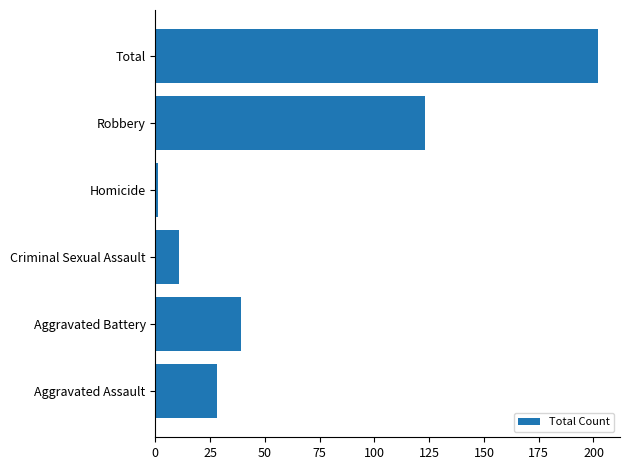

The value at Aggravated Battery is 39. True or false?

True